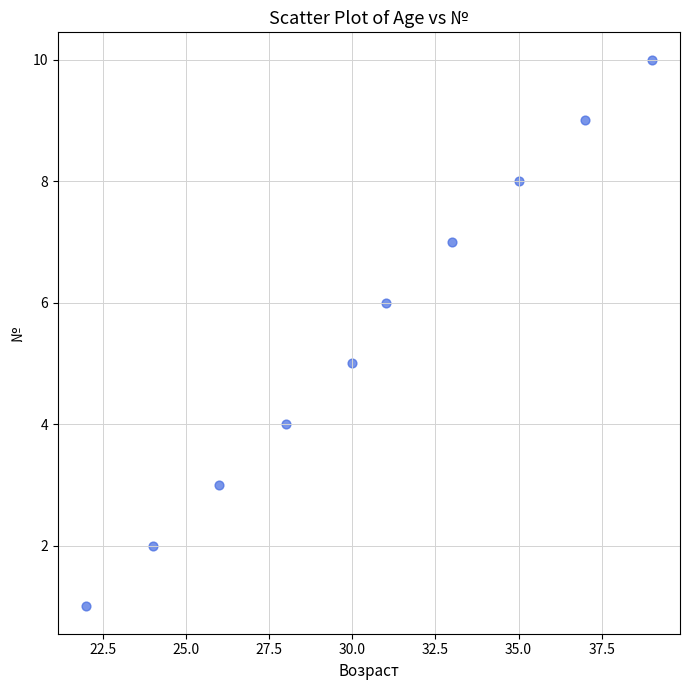

What is the range of Y values (max minus min)?

9